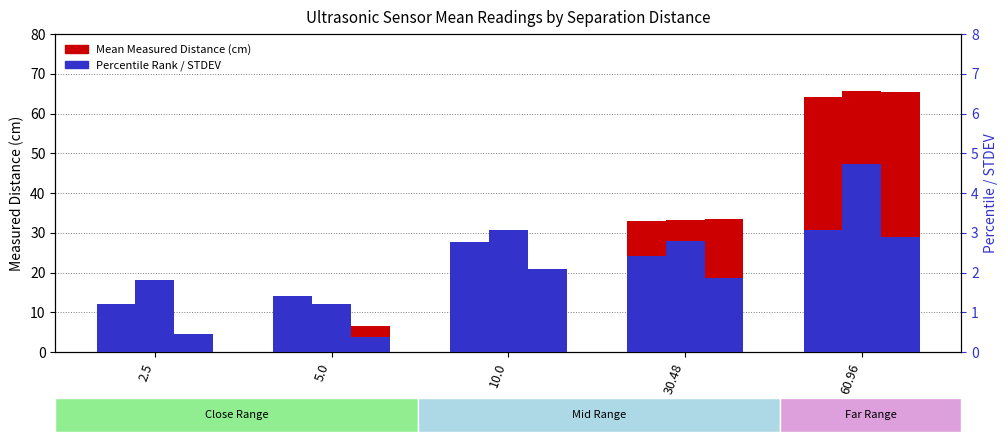

At which category does the chart reach its minimum across all series?

5.0